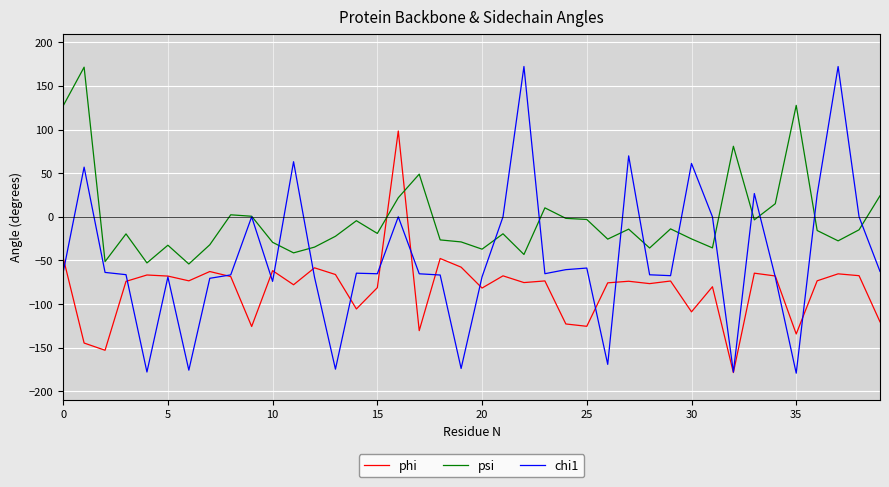

List the series in order of their overall mean, lowest first.

phi, chi1, psi